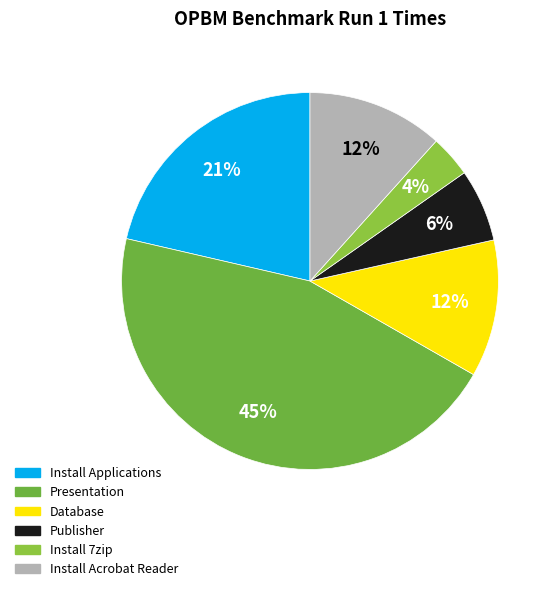

Count the number of slices in the pie.

6